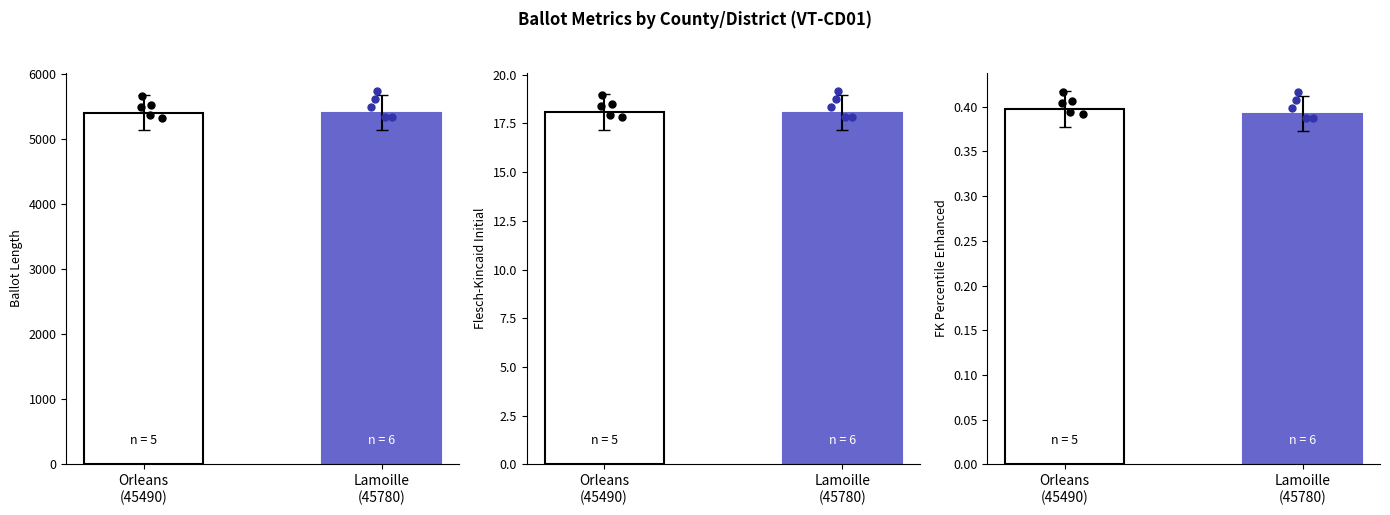

Which series reaches the maximum Y coordinate?

ballot_length